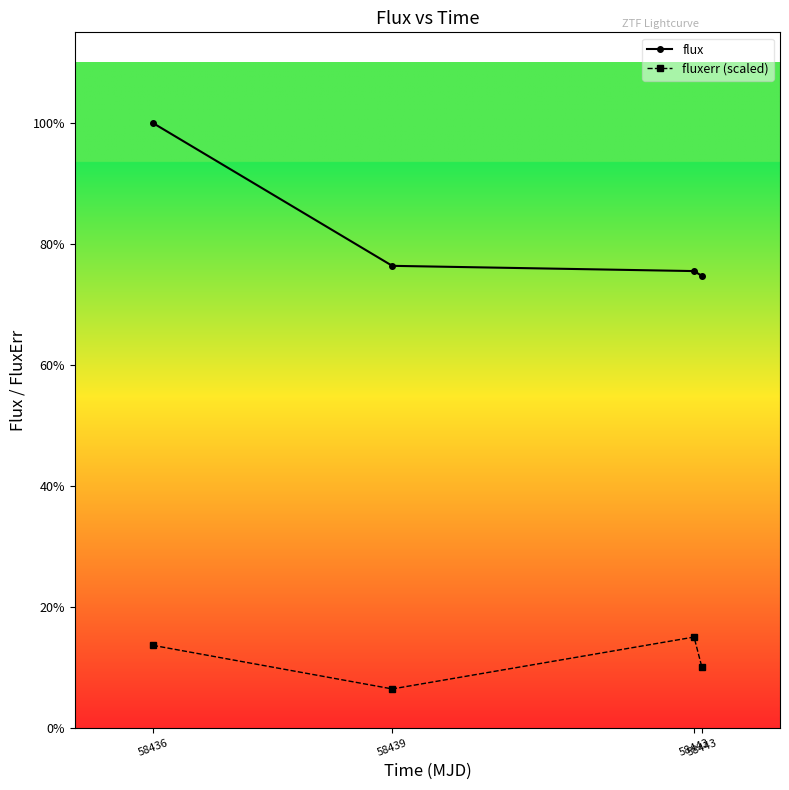

Does the chart display data point markers on the line(s)?

Yes